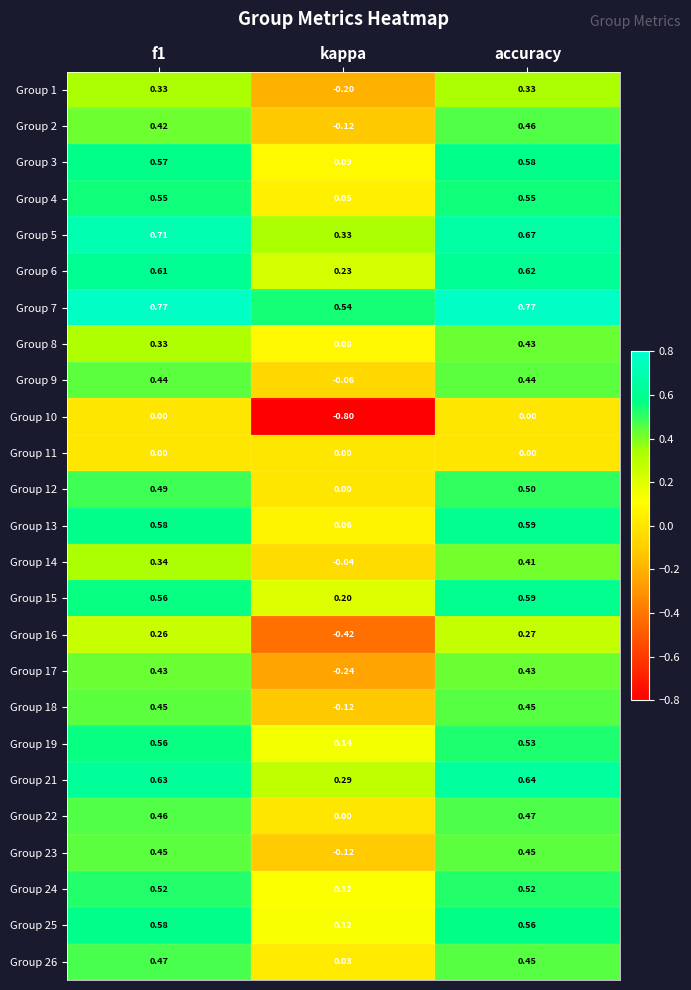

Is the value of Group 15 at kappa greater than the value of Group 14 at kappa?

Yes